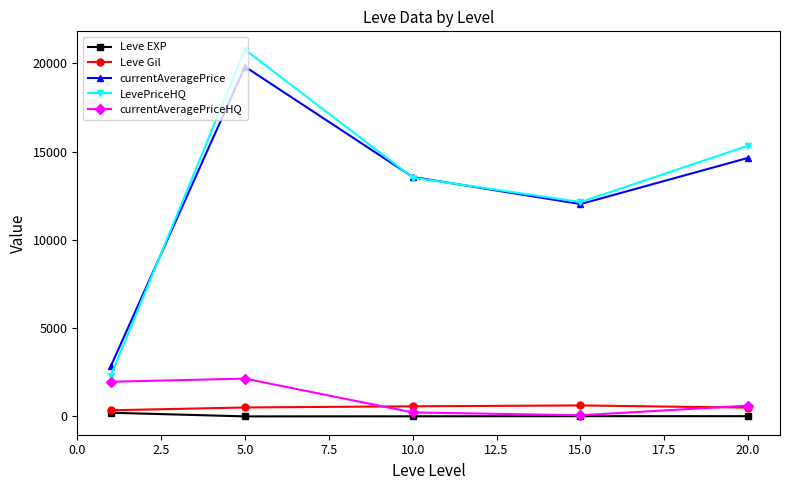

What is the maximum value shown in the chart?

20773.8